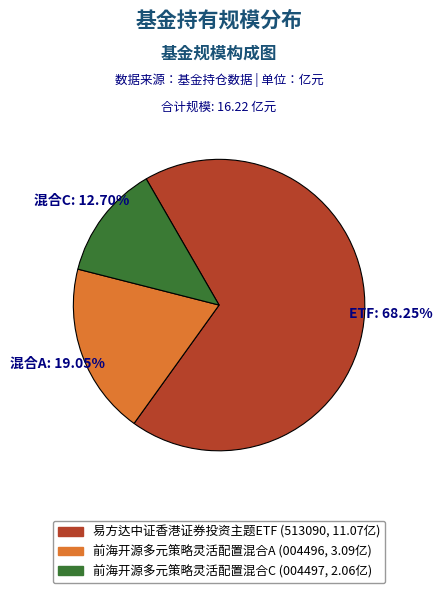

Is it true that 前海开源多元策略灵活配置混合A is 29% of the pie?

False